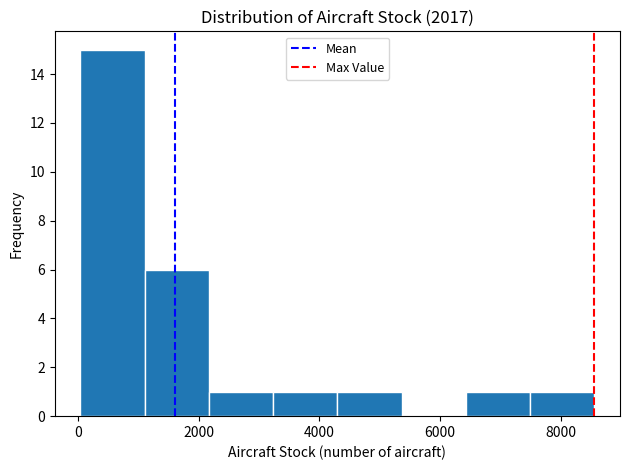

How tall is the bar that spans 4400 to 5400 on the x-axis? Neither the bar edges nor the heights are printed on the chart, so give them approximately, as read against the axes.

1